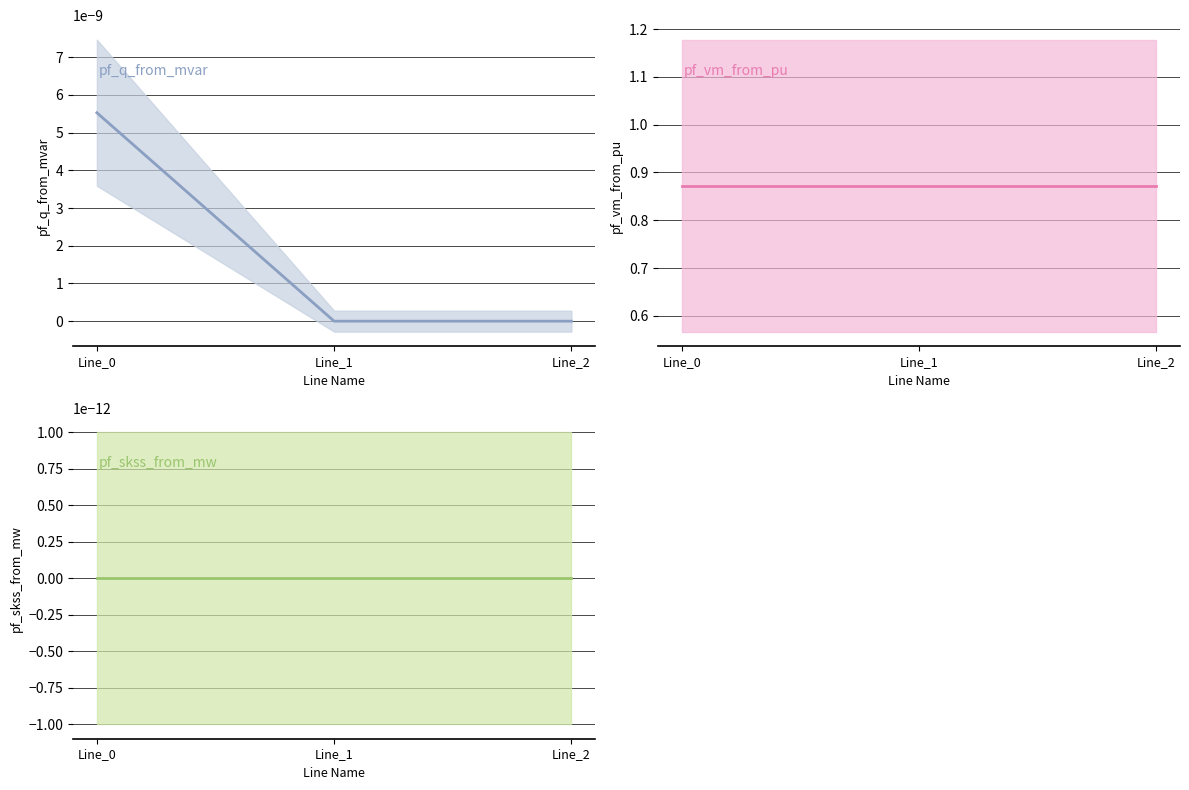

Which series has the largest range (max minus min)?

pf_q_from_mvar